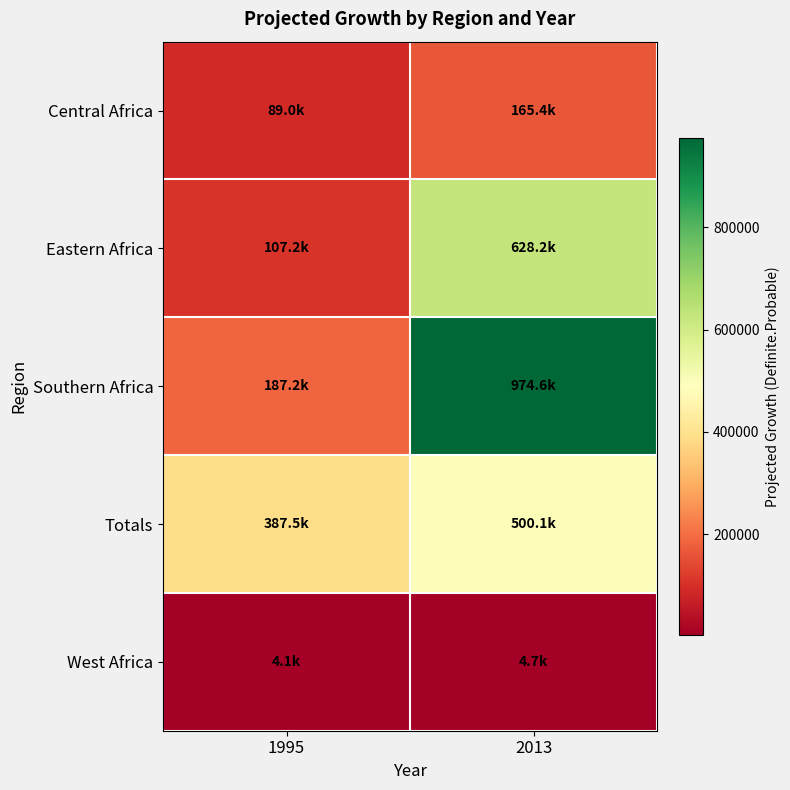

What is the total value across all series at 2013?

2273097.1